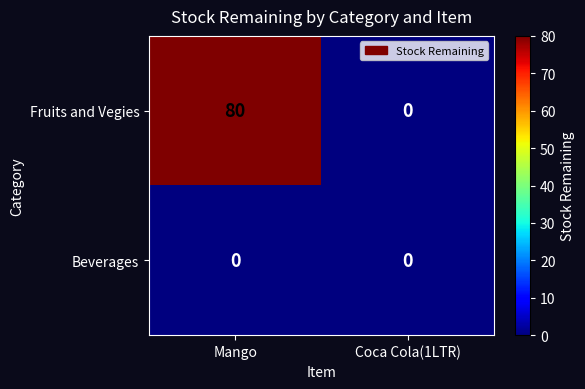

What is the greatest value displayed?

80